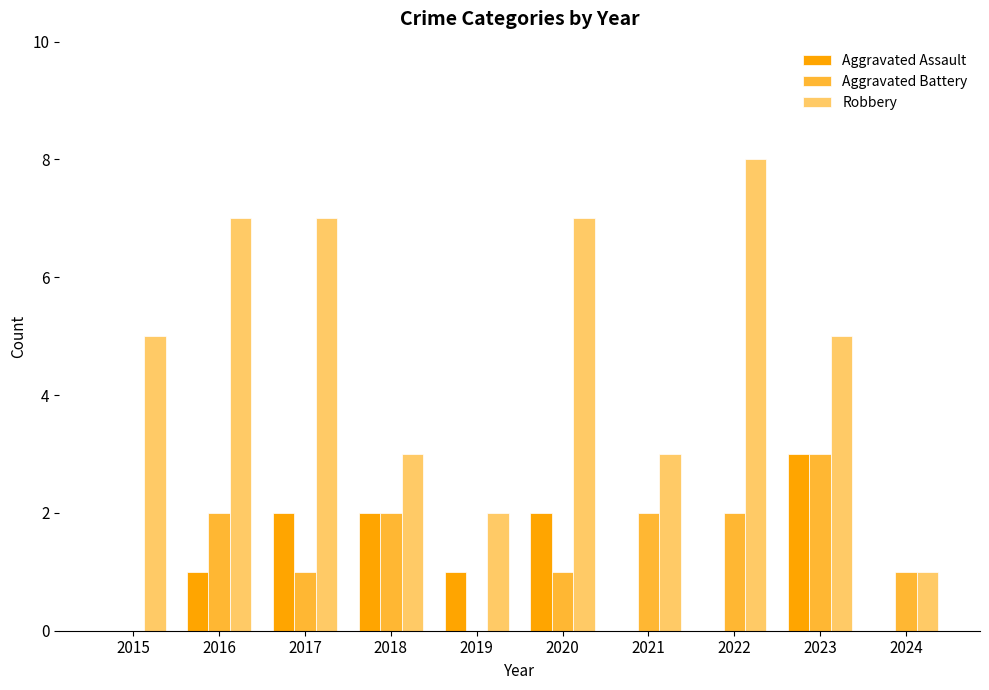

How many groups of bars are there?

10